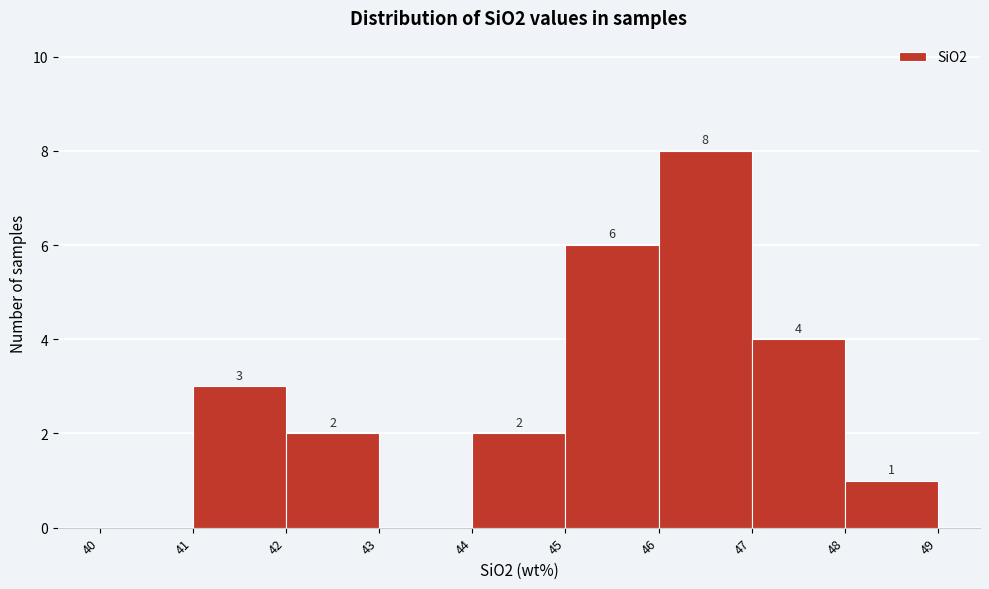

Over which range of the x-axis is the bar tallest?

46 to 47